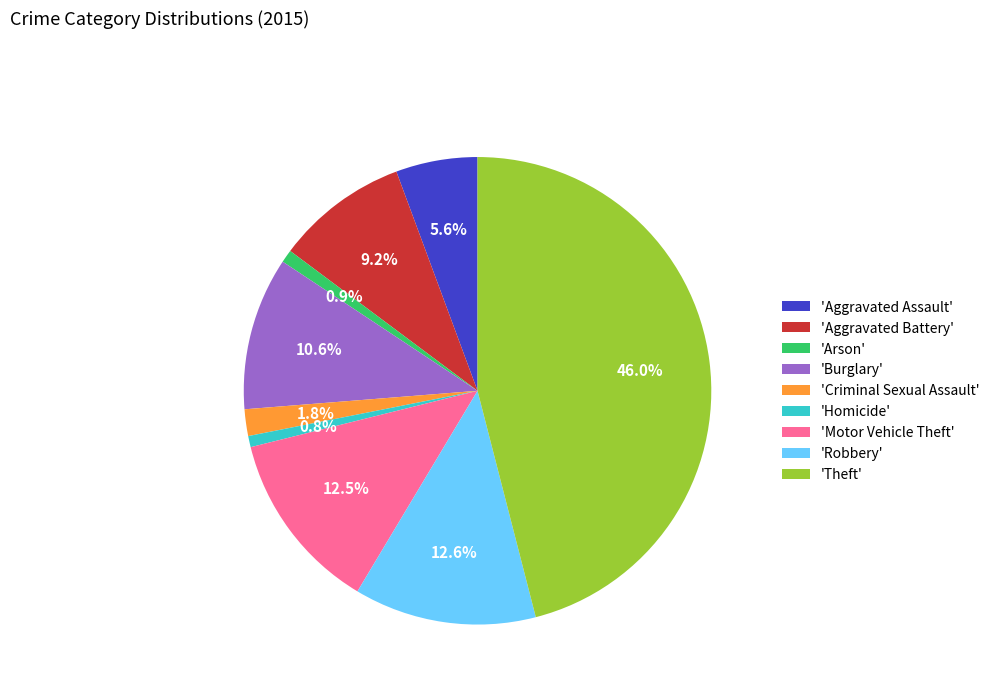

Which slice is the largest?

'Theft'